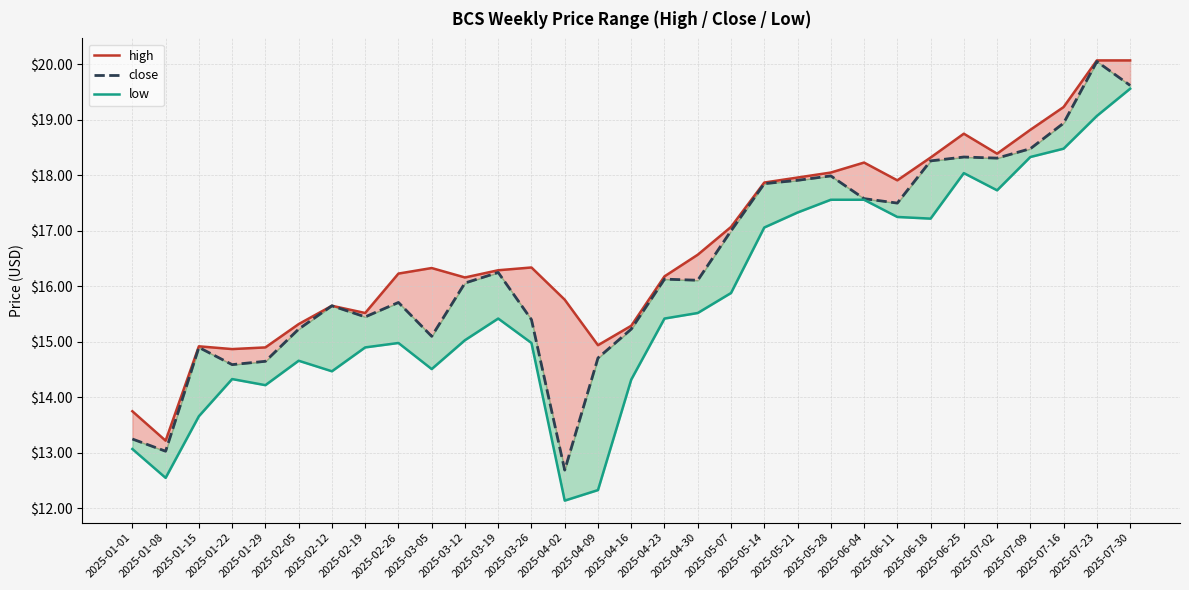

What is the sum of all close values?

508.0